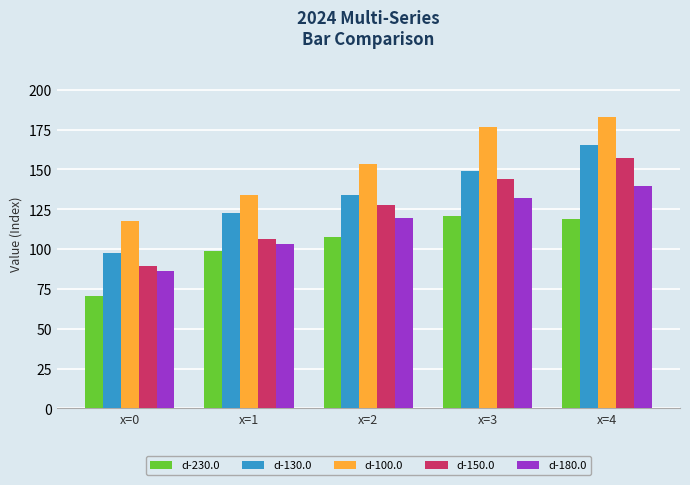

Which series has the largest total across all categories?

d-100.0